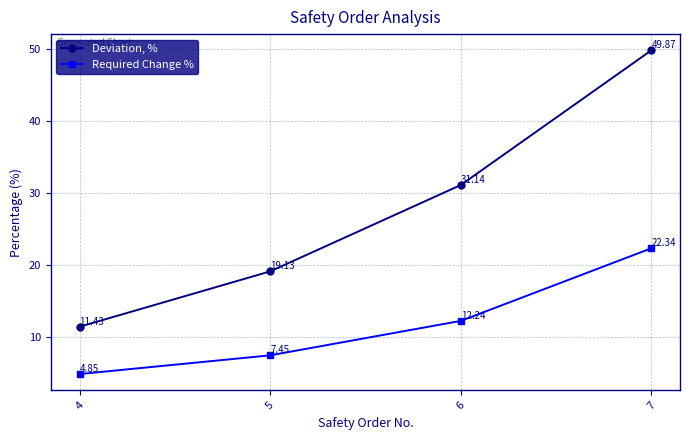

How many series are shown in this chart?

2